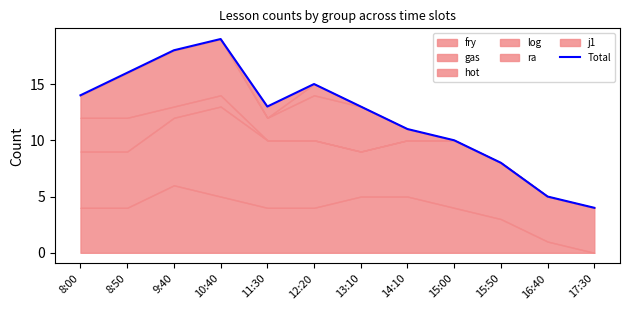

True or false: the data shows 10 at 15:00.

True